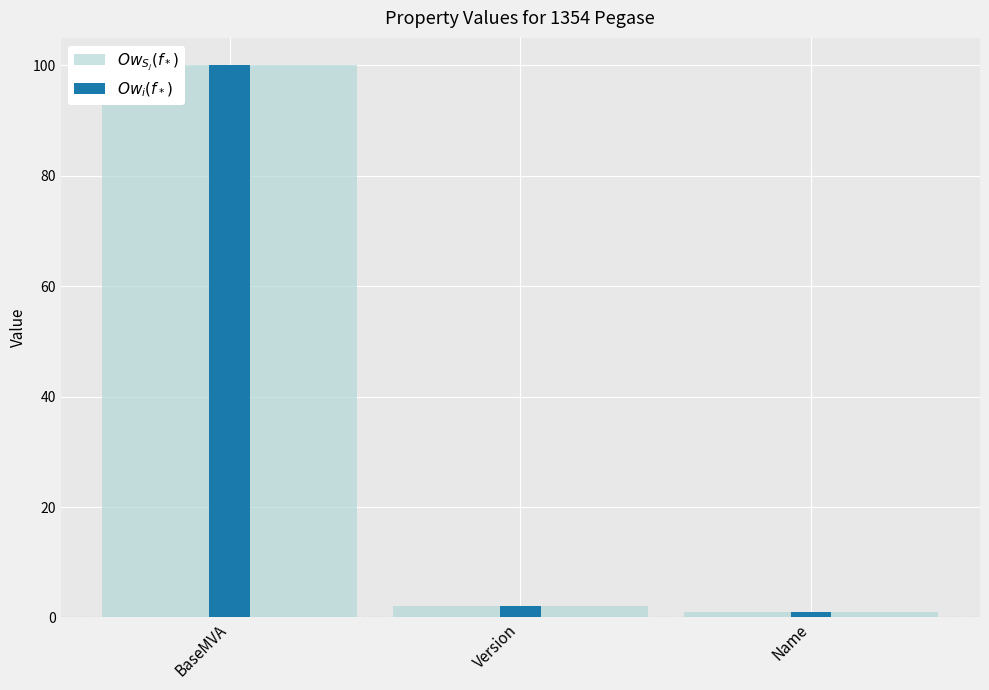

Reading left to right, extract all data points from this chart.

$Ow_{S_j}(f_*)$: BaseMVA=100	Version=2	Name=1
$Ow_i(f_*)$: BaseMVA=100	Version=2	Name=1